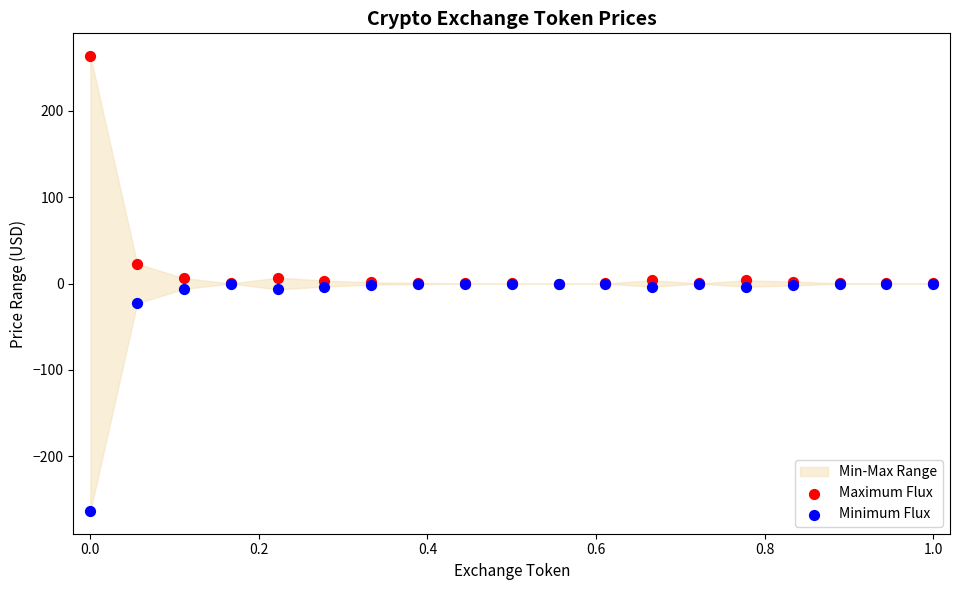

In the Maximum Flux series, what Y value is closest to 131?

22.9